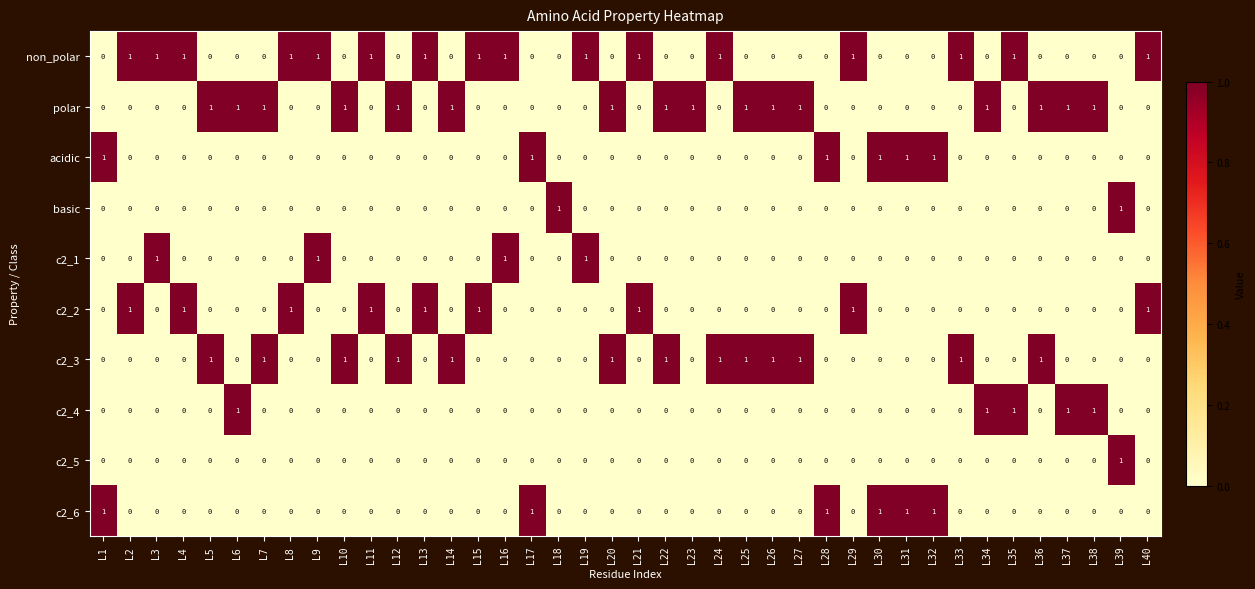

At how many categories does at least one series exceed 0?

40